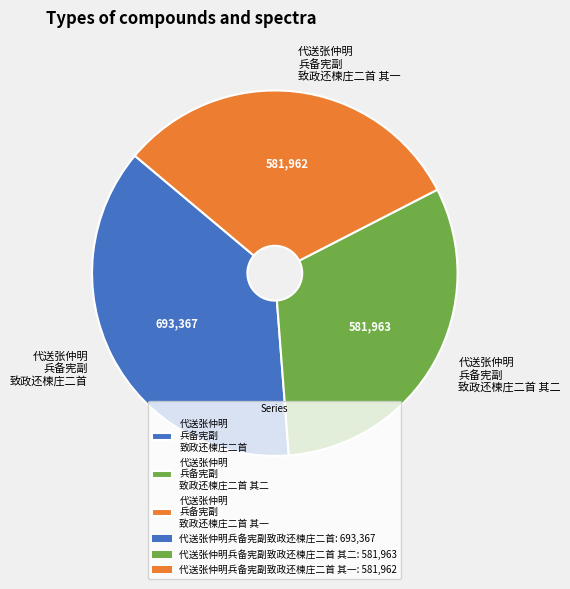

What is the largest slice in the pie chart?

代送张仲明 兵备宪副 致政还楝庄二首